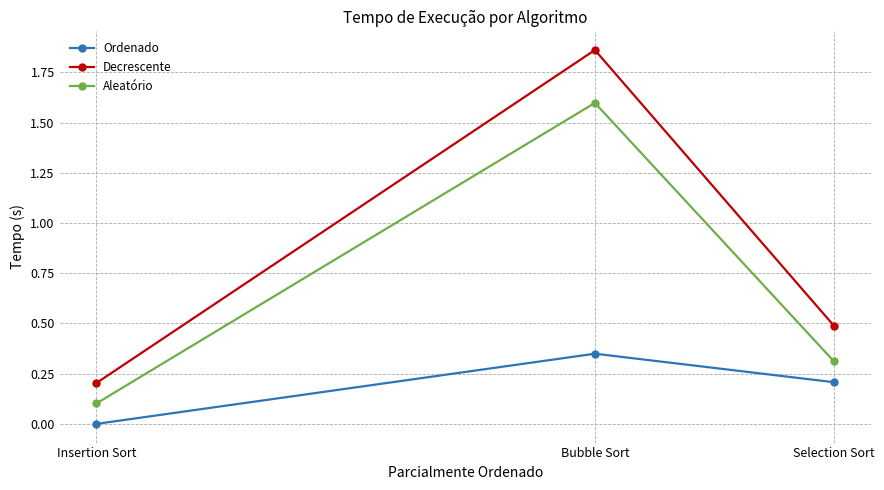

Which series changed the most between Selection Sort and Bubble Sort?

Decrescente